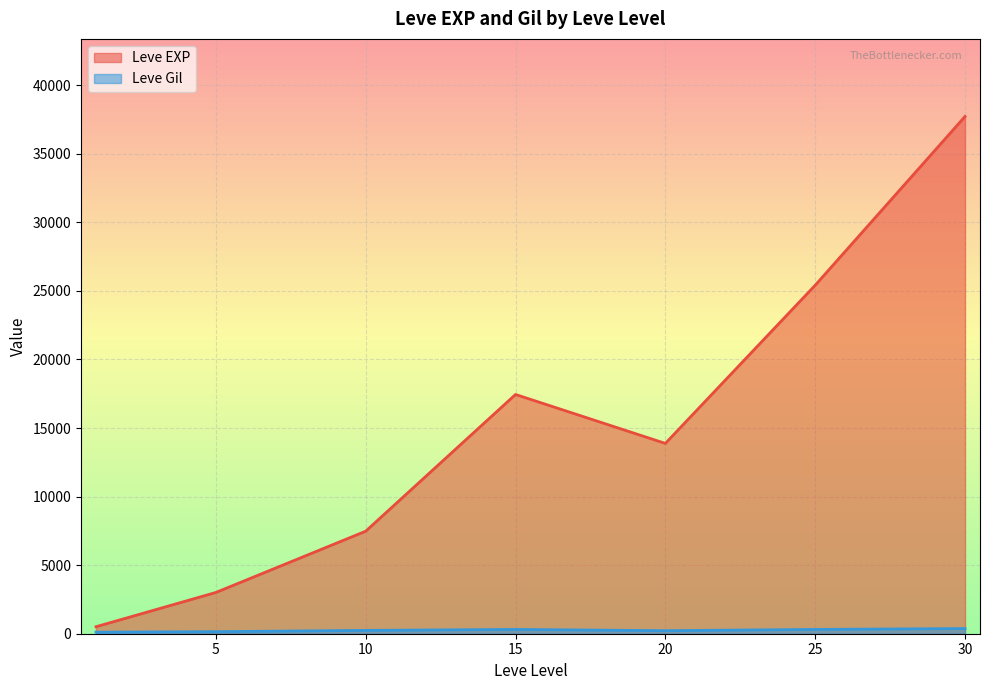

Which series has the widest spread of values?

Leve EXP